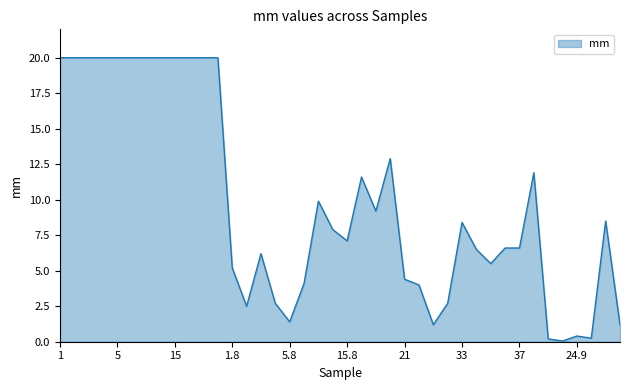

How many series are shown in this chart?

1